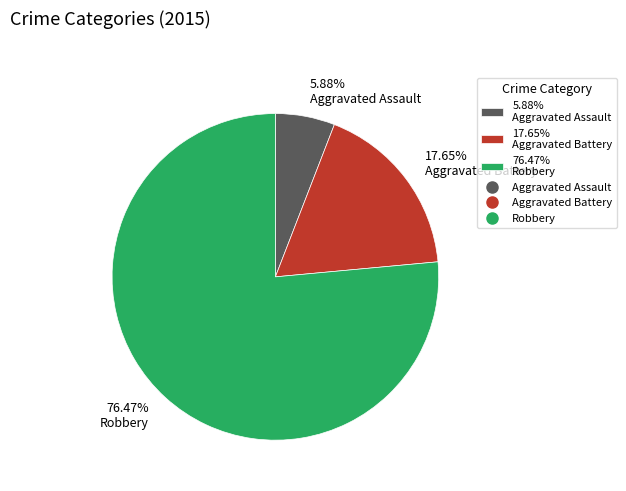

Which slice represents more than half of the pie?

76.47% Robbery